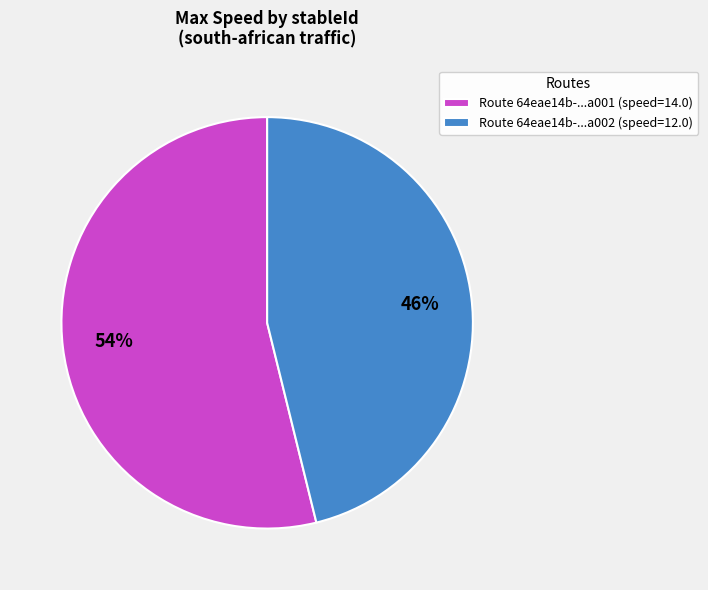

Which category has the biggest portion of the pie?

Route 64eae14b-...a001 (speed=14.0)